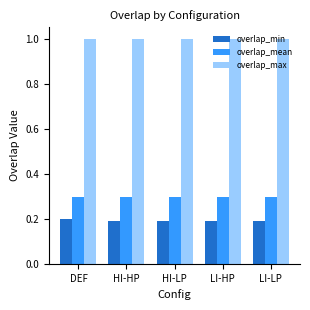

Does the chart contain any negative values?

No